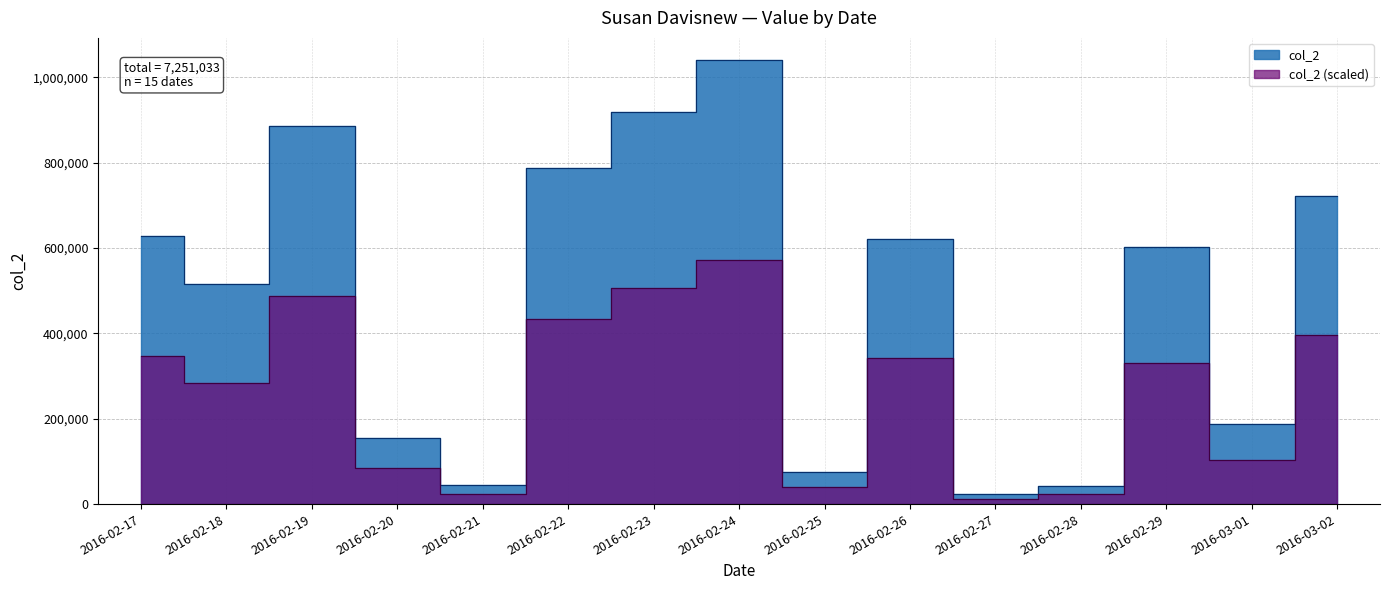

Approximately how many times larger is the value at 2016-02-28 compared to 2016-02-27?

1.8